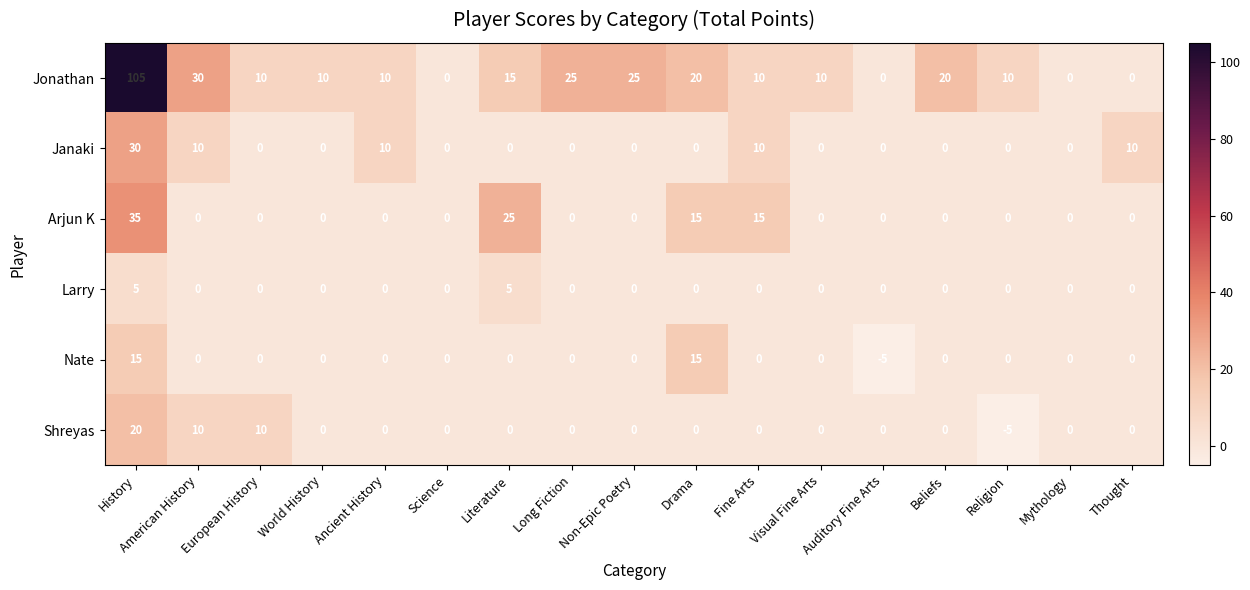

What is the approximate value of Jonathan at American History, to the nearest 50?

50